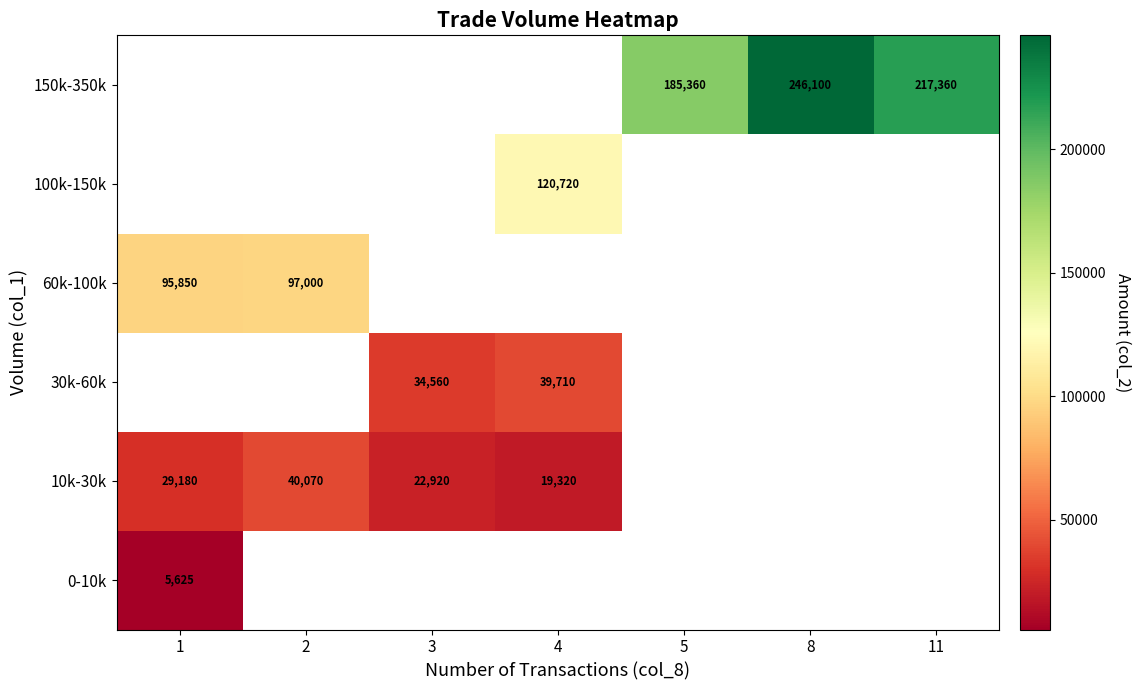

True or false: 30k-60k has a value of 34560 at 3.

True